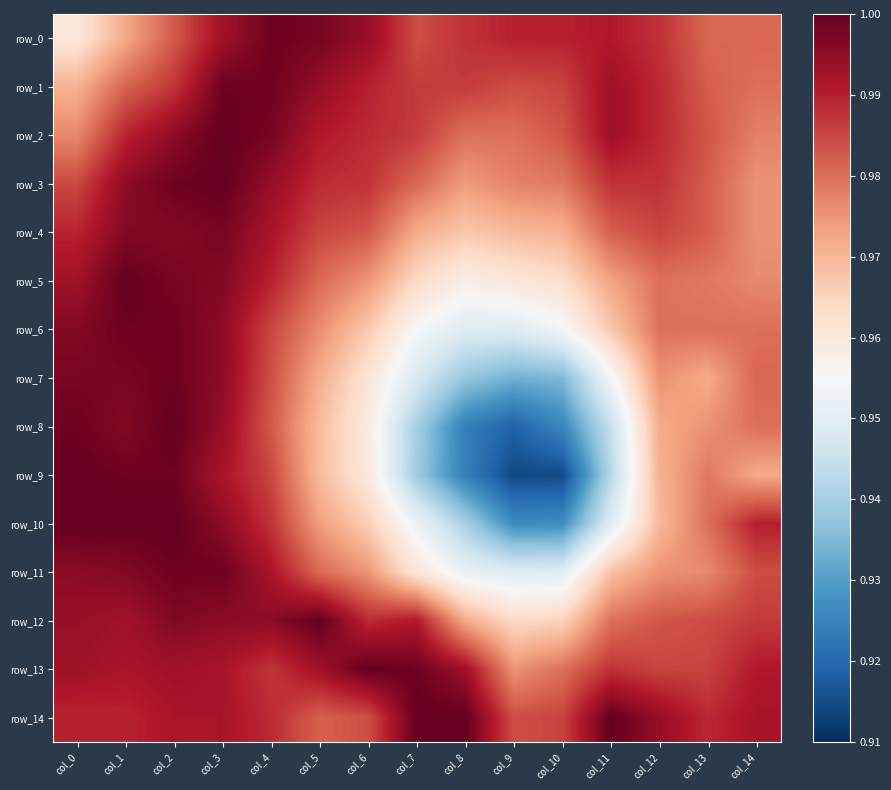

At col_10, list the series in order from smallest to largest.

row_9, row_8, row_10, row_7, row_11, row_6, row_5, row_12, row_4, row_3, row_13, row_2, row_1, row_14, row_0